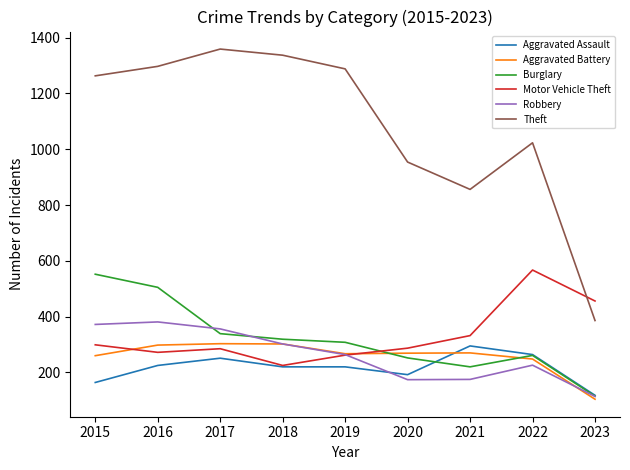

The value of Aggravated Battery at 2016 is 298. True or false?

True